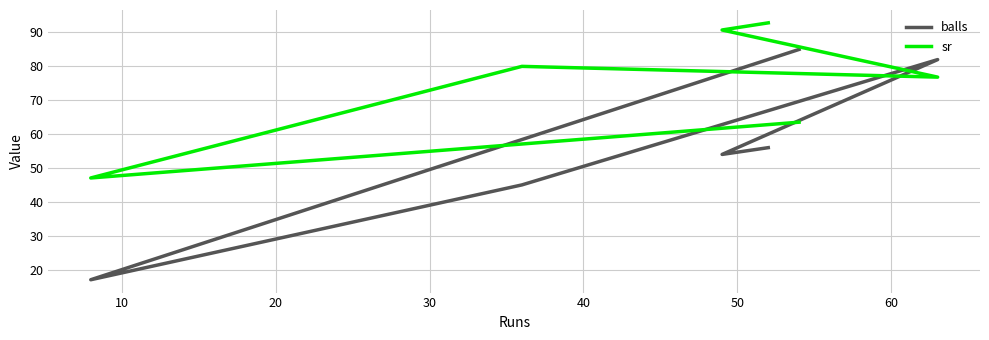

Is it true that balls equals 32.6 at 20?

False